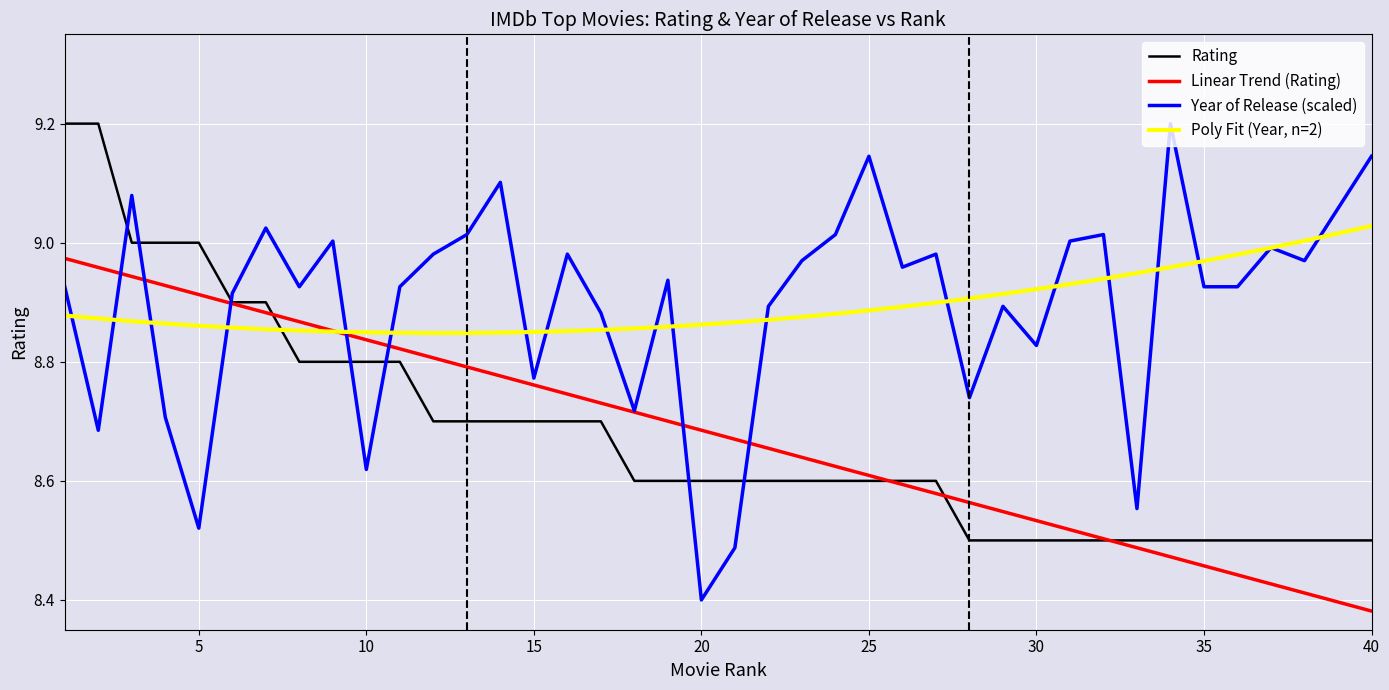

What is the maximum value shown in the chart?

9.2